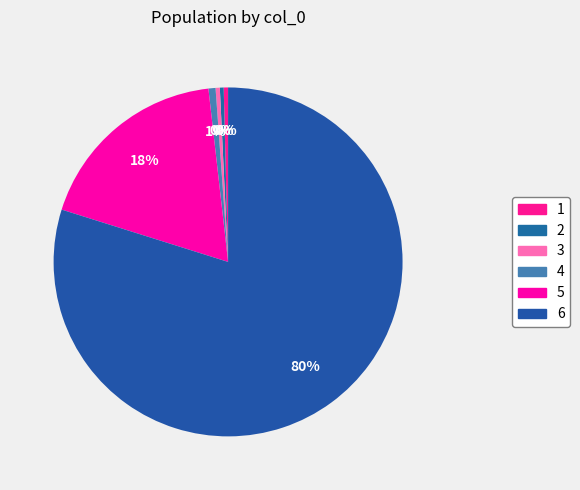

What portion of the pie excludes 6?

20.2%